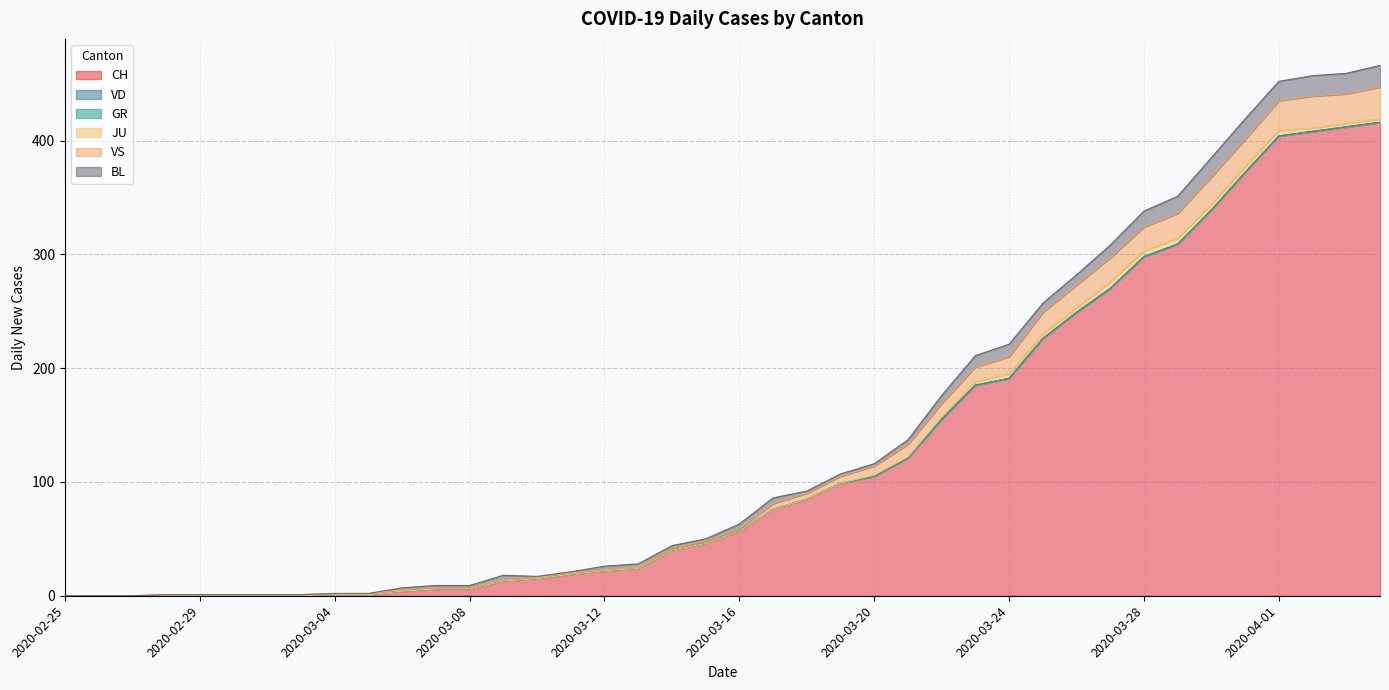

How many data points in VS are above 2?

19